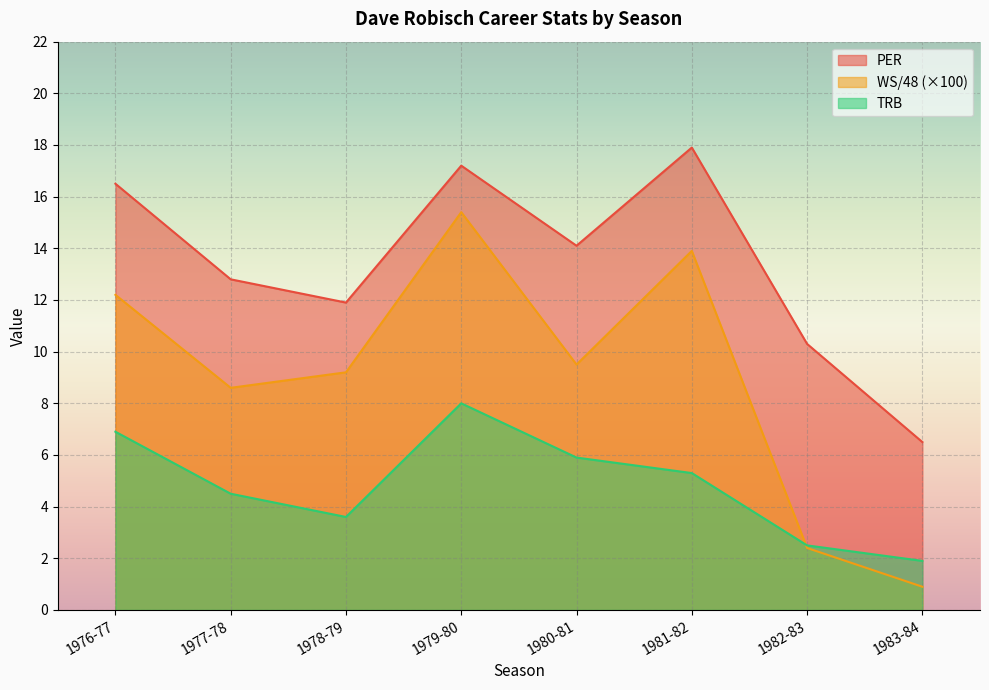

How many data points does each series have?

8